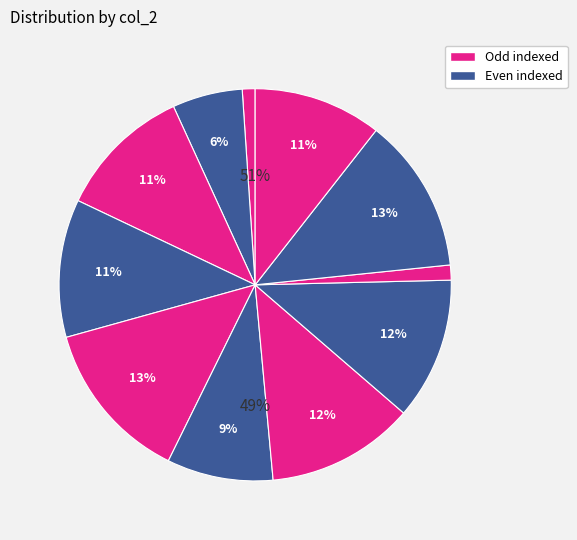

Is there a majority slice in this chart?

No